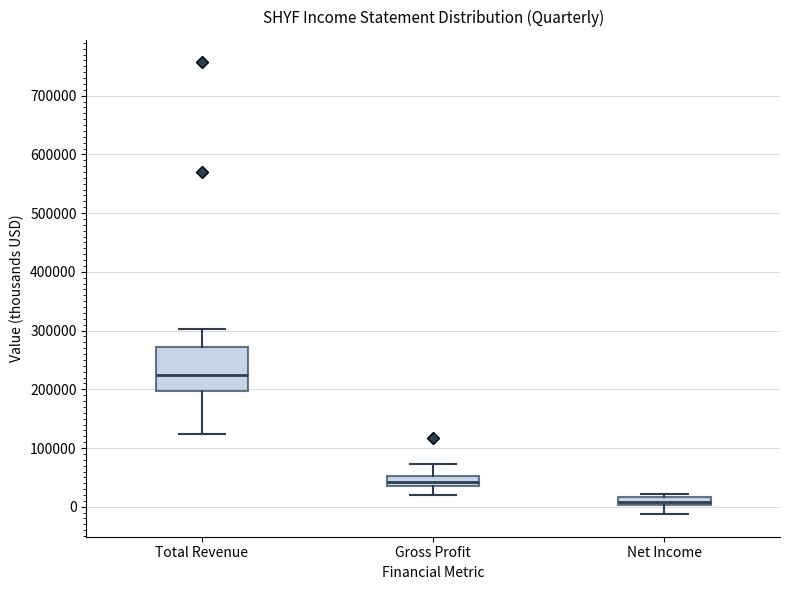

Which box has the highest median line?

Total Revenue